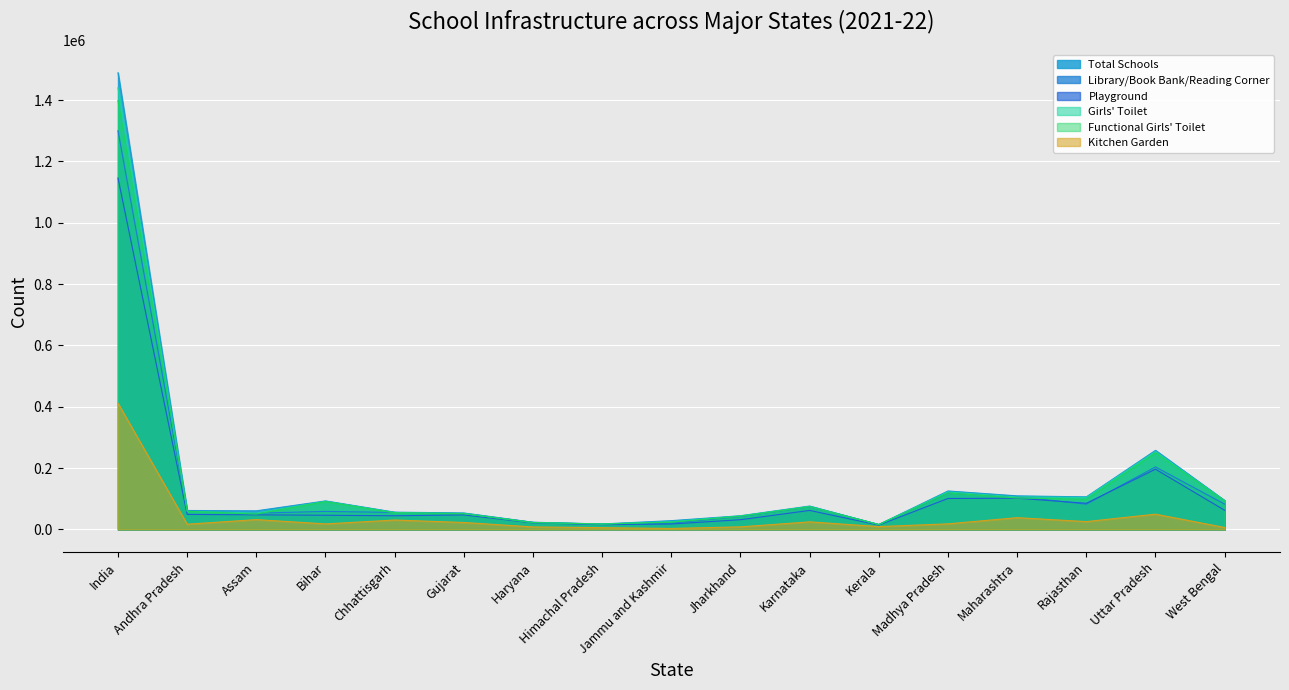

Between Andhra Pradesh and Gujarat, which series saw the biggest shift?

Library/Book Bank/Reading Corner